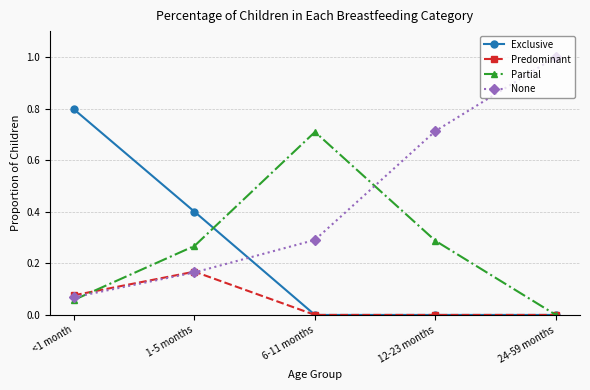

What is the label of the 1st point from the right?

24-59 months